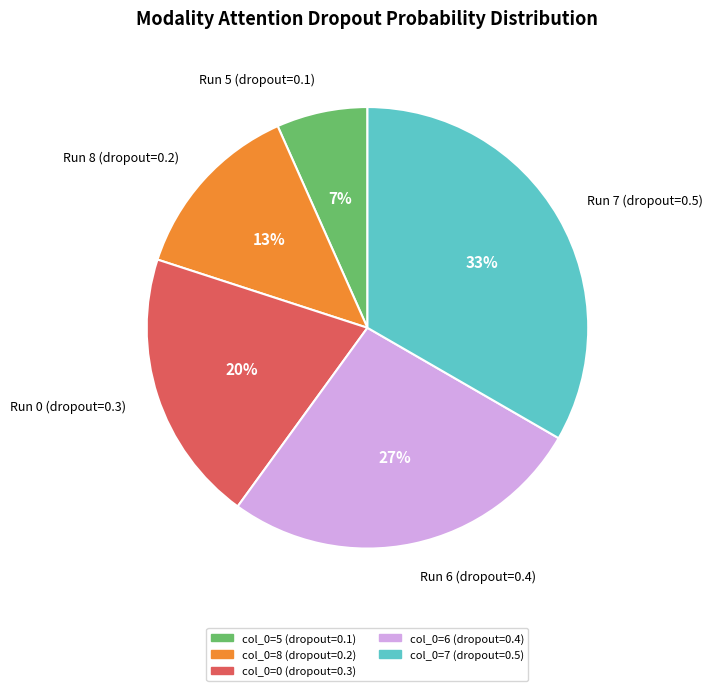

Is there a majority slice in this chart?

No